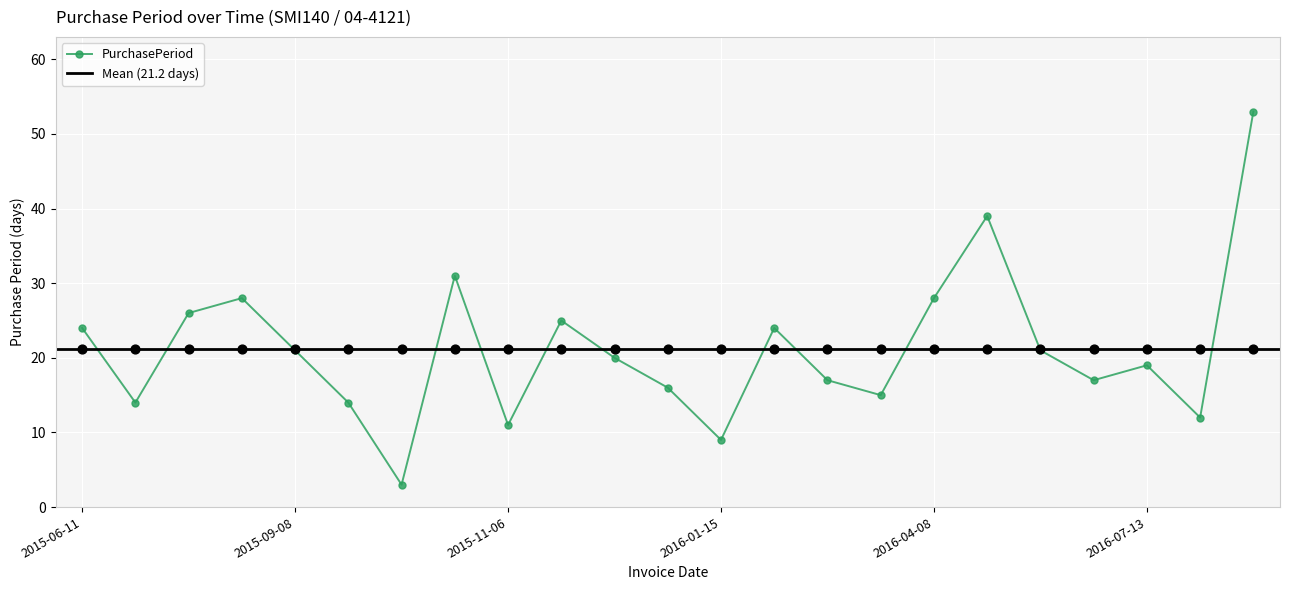

What is the change in value from 2015-09-22 to 2016-01-15?

-5